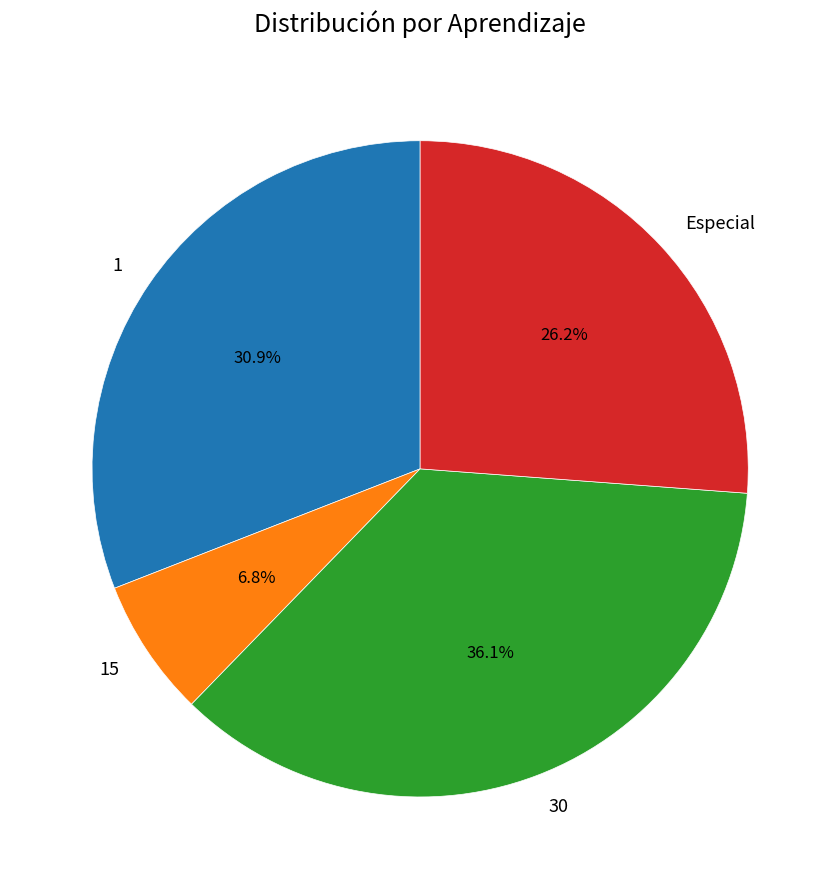

To the nearest percent, what is the combined percentage of 15 and Especial?

33%